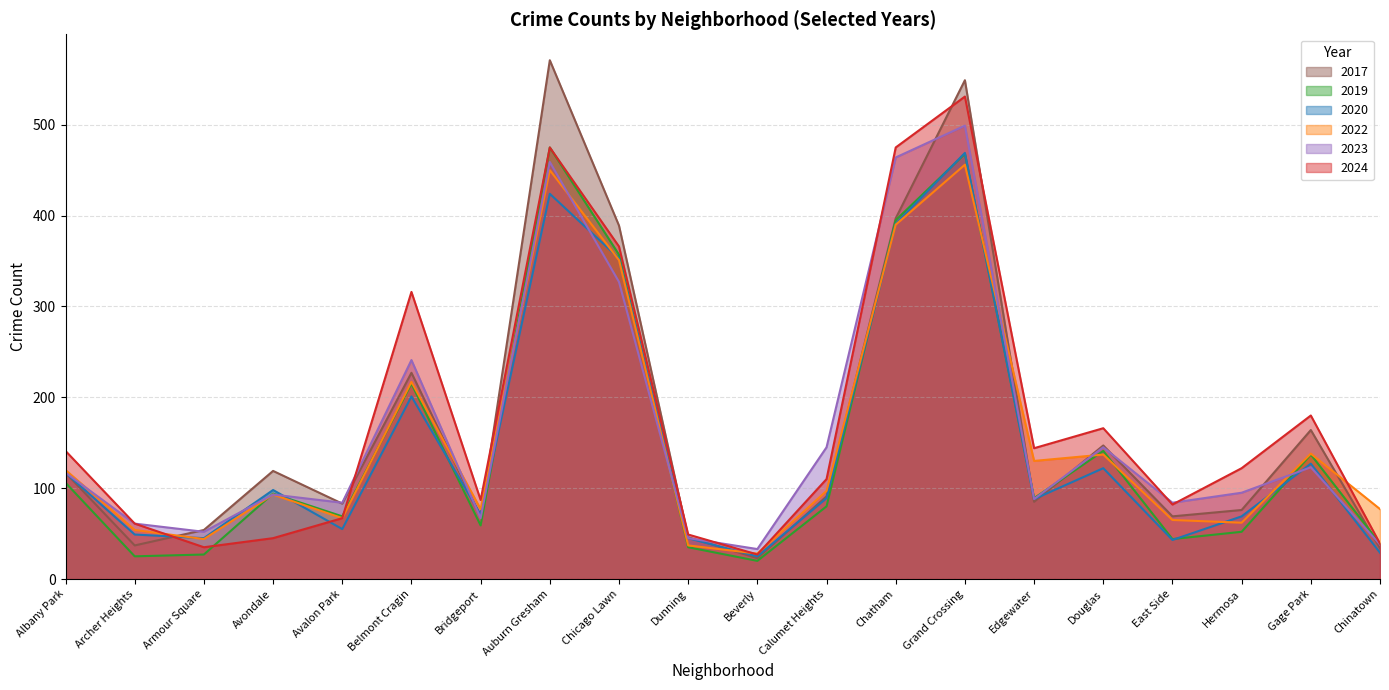

Does the chart display data point markers on the line(s)?

No